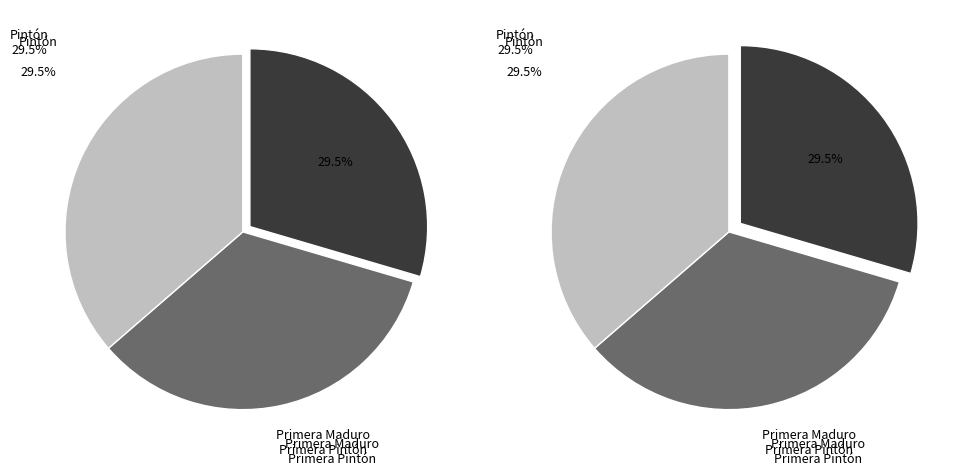

Rank the categories by value from lowest to highest.

Pintón, Primera Maduro, Primera Pintón